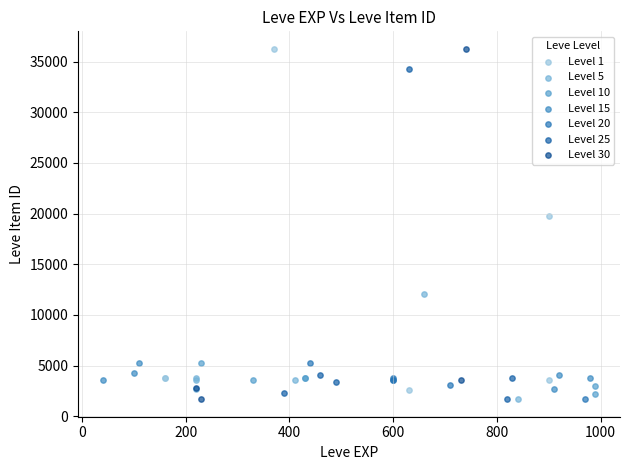

Which series has the widest spread of Y values?

Level 30